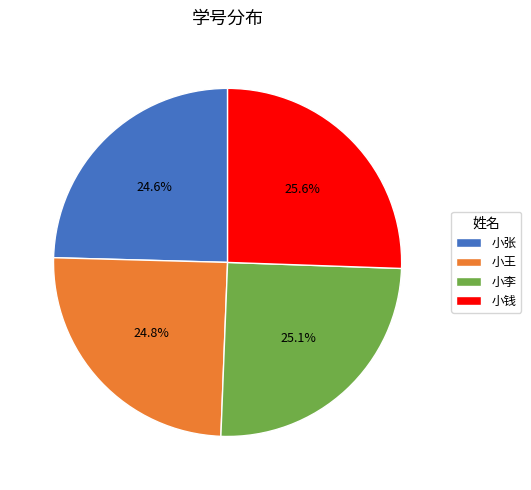

Approximately how many times larger is the value at 小张 compared to 小钱?

1.0